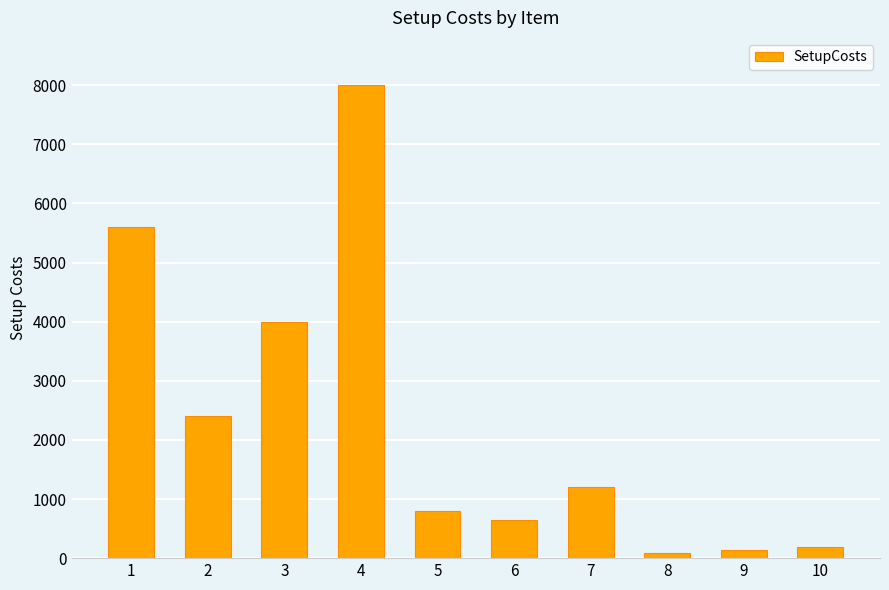

How many values are below 1200?

5